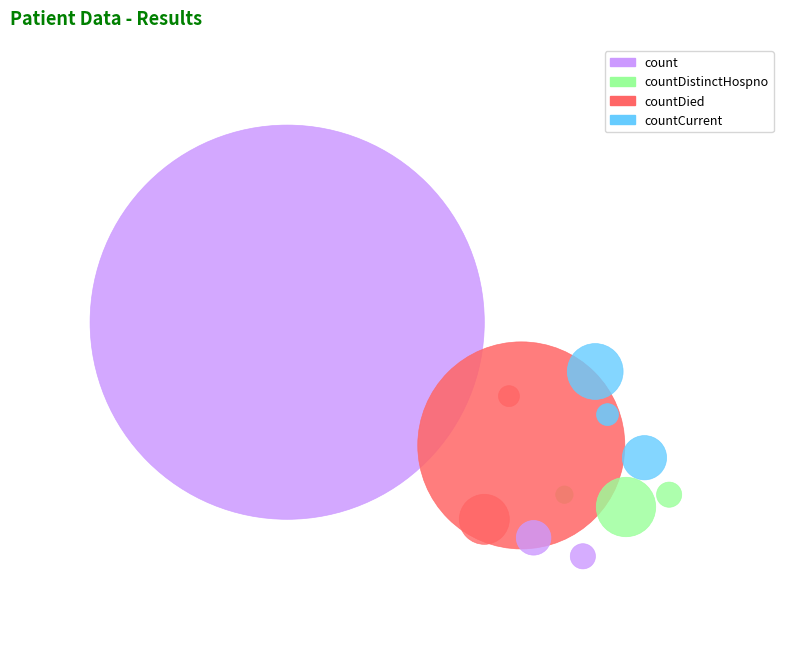

The countDied slice represents 22% of the pie. True or false?

True